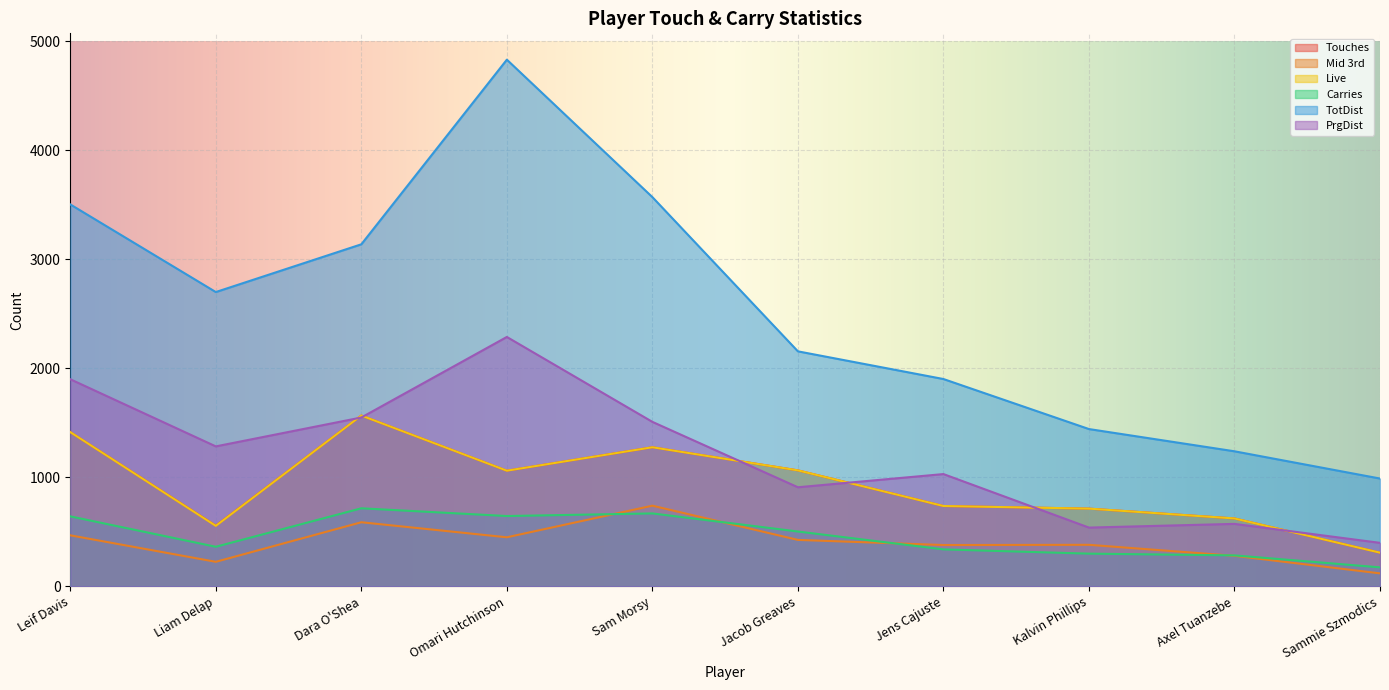

What are all the series names shown in the legend?

Touches, Mid 3rd, Live, Carries, TotDist, PrgDist